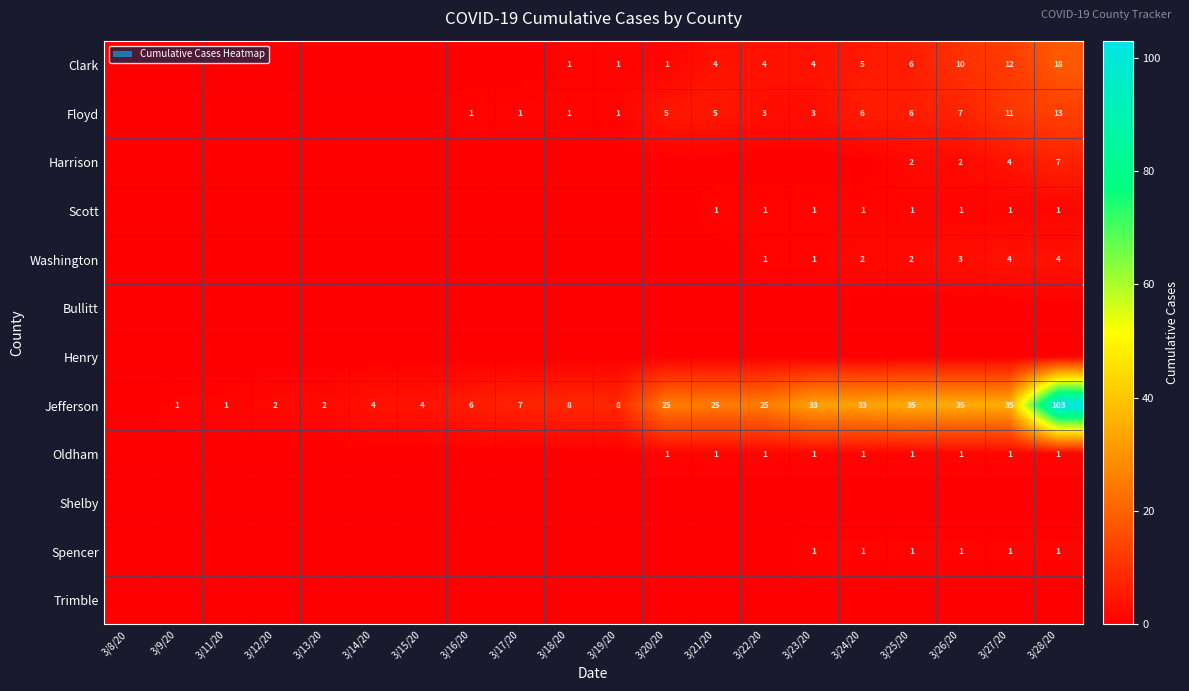

What is the maximum value for Harrison?

7